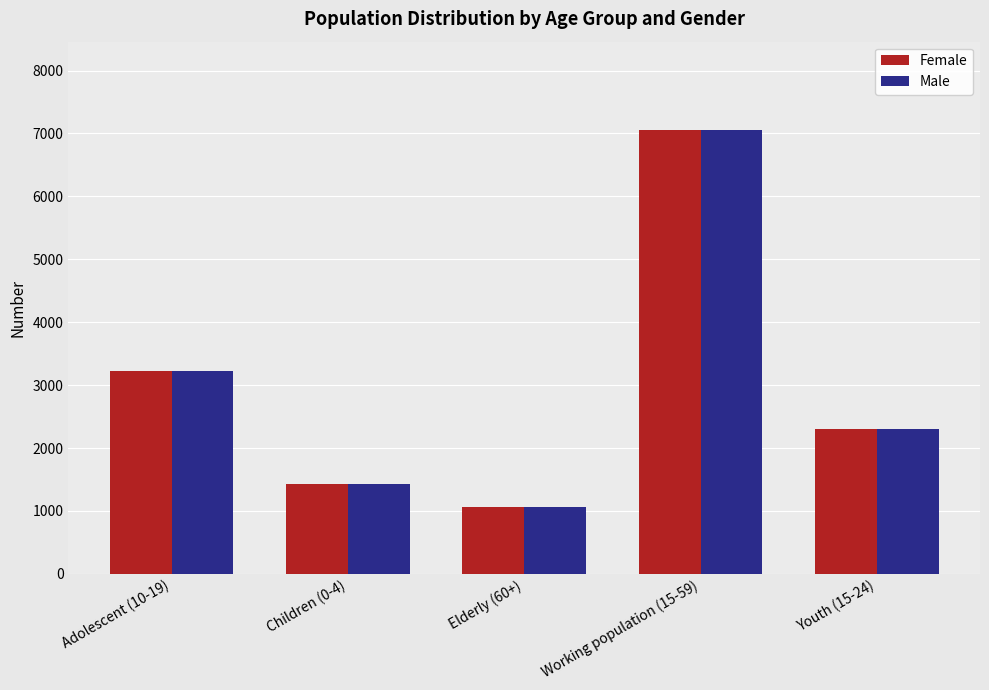

What is the sum of all Female values?

15060